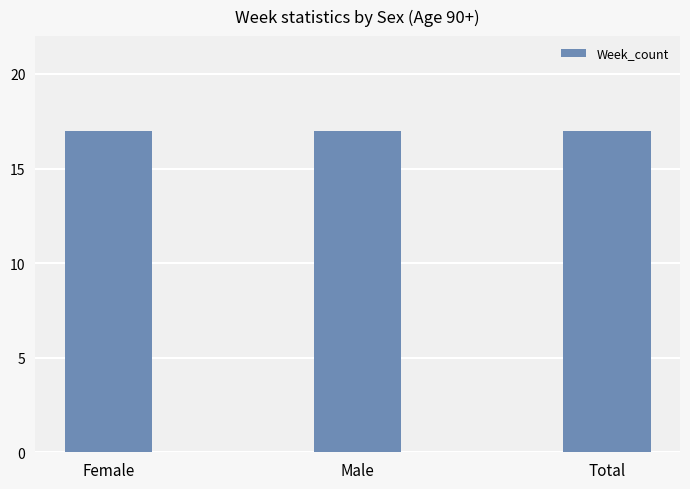

Which series changed the most between Female and Total?

Week_count